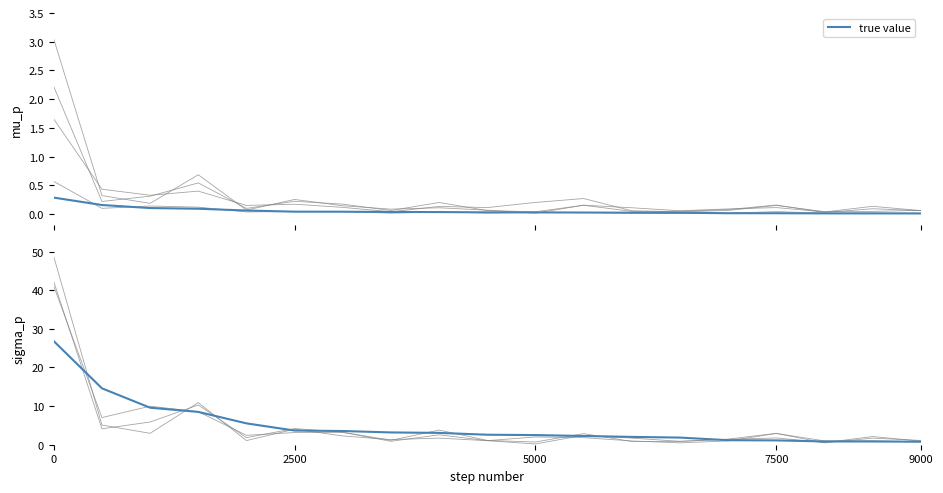

Does the chart have visible grid lines?

No